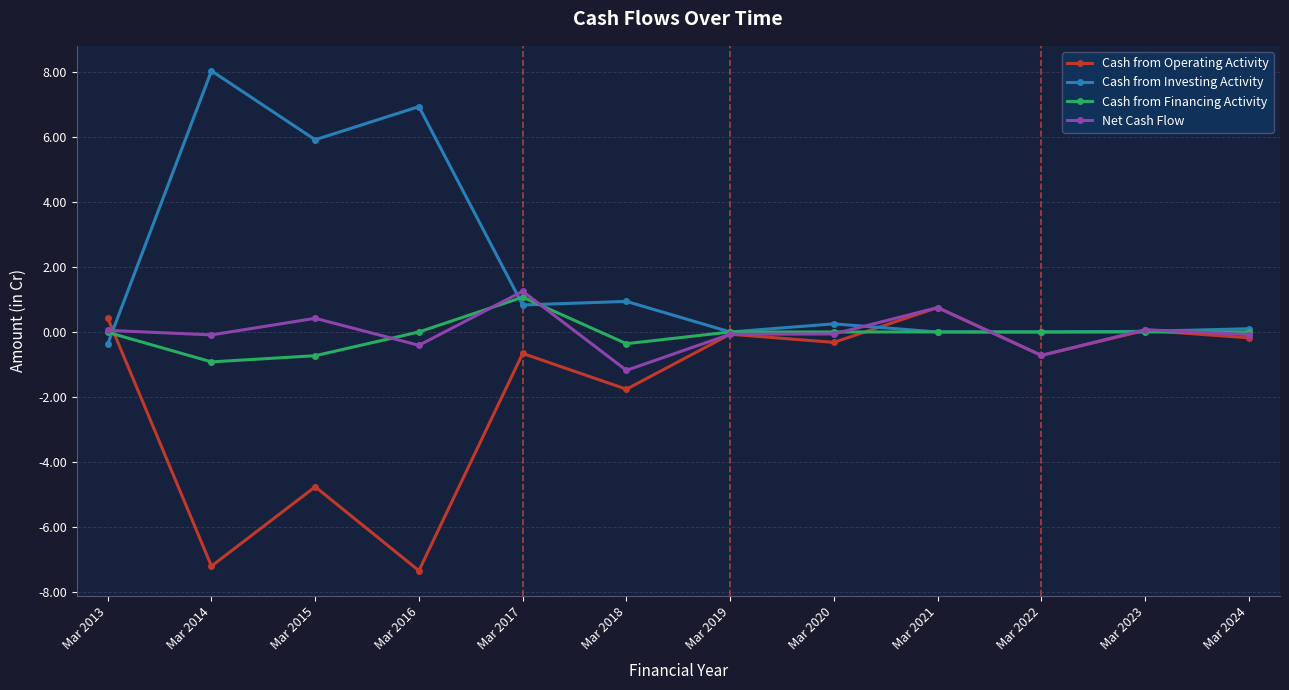

What is the sum of the Net Cash Flow values at Mar 2019 and Mar 2022?

-0.8